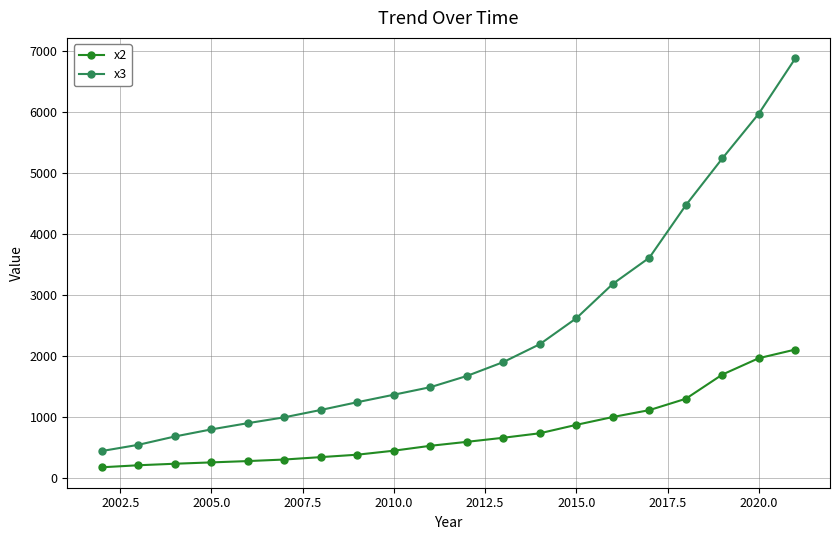

What is the greatest value displayed?

6882.9